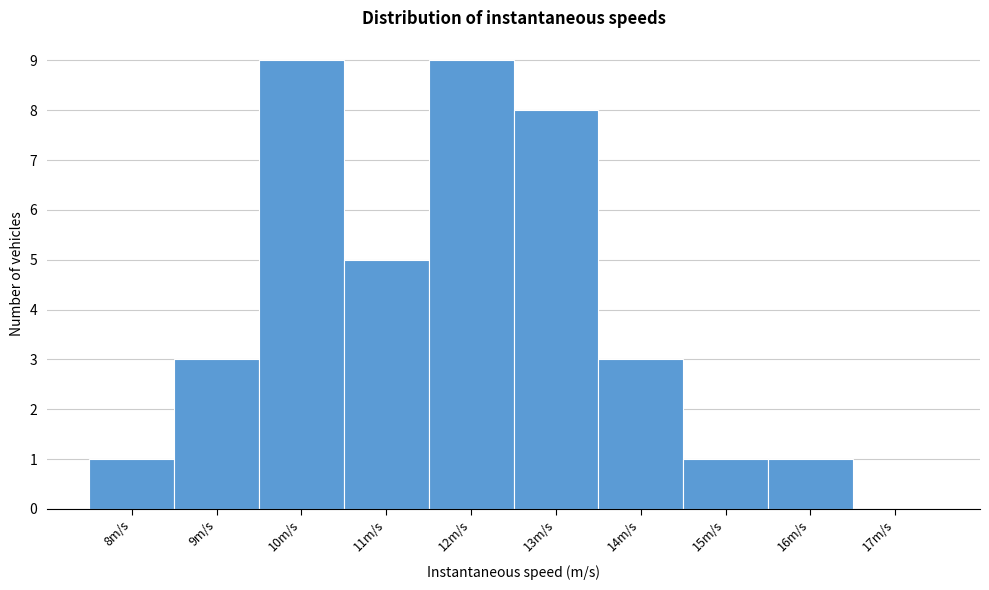

Reading right to left, what are all the values shown in this chart?

17m/s=0	16m/s=1	15m/s=1	14m/s=3	13m/s=8	12m/s=9	11m/s=5	10m/s=9	9m/s=3	8m/s=1